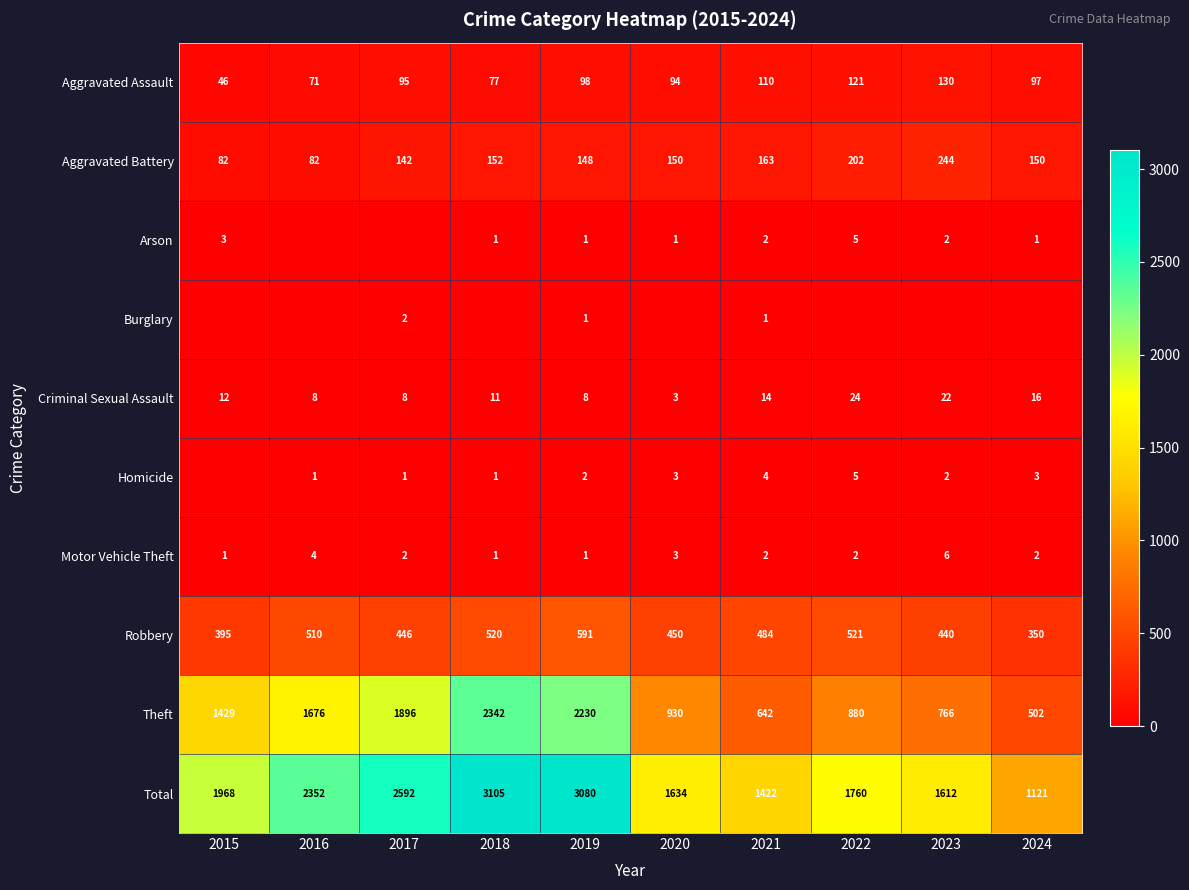

Rank the categories by Theft value from lowest to highest.

2024, 2021, 2023, 2022, 2020, 2015, 2016, 2017, 2019, 2018